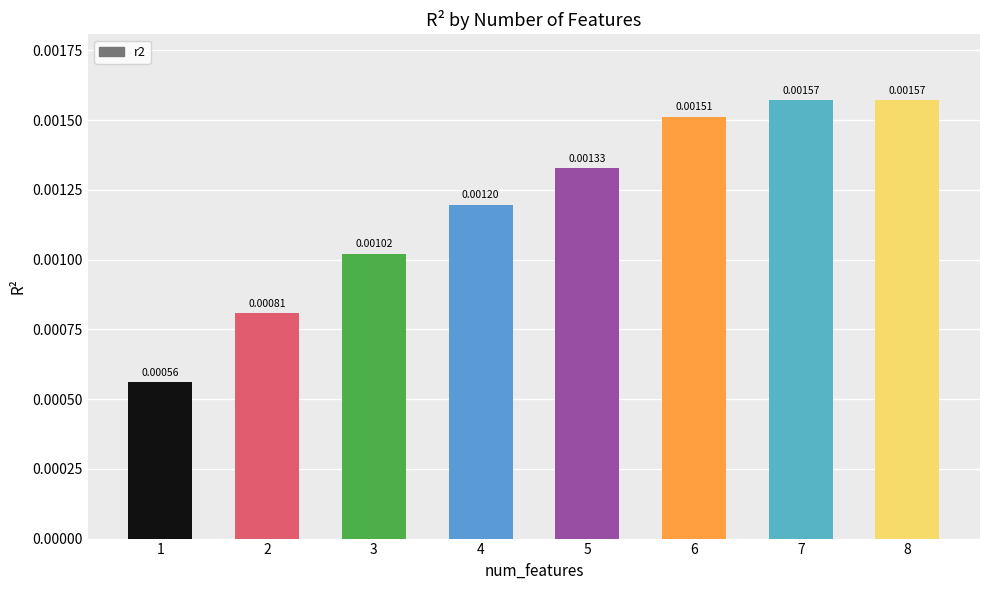

Which has a higher value, 6 or 7?

7